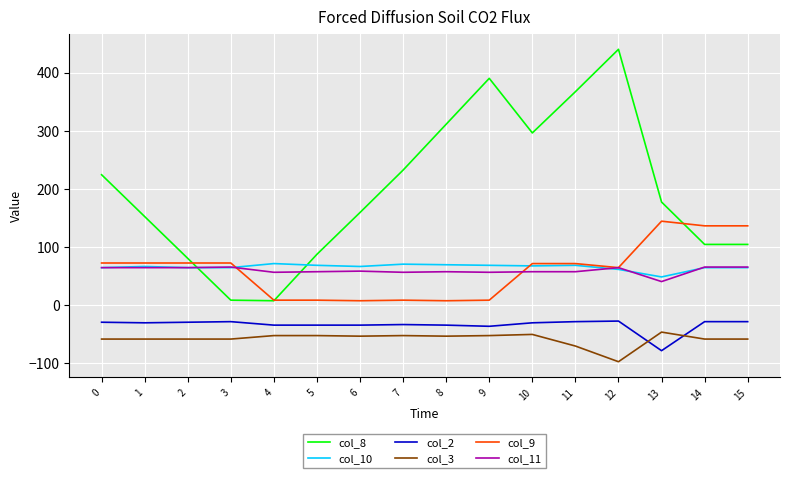

The value of col_9 at 0 is 24. True or false?

False